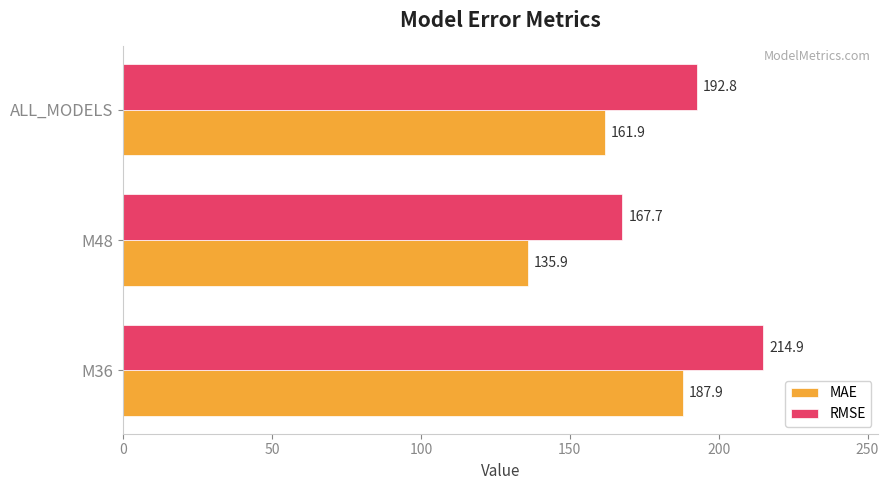

How many data points in RMSE are less than 192?

1